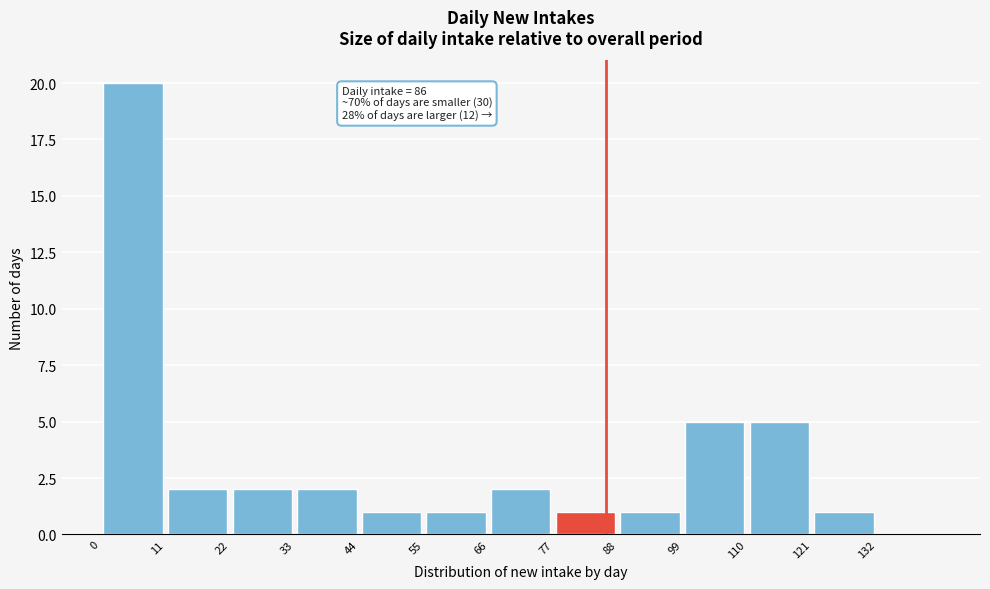

Over which range of the x-axis is the bar tallest?

0 to 11